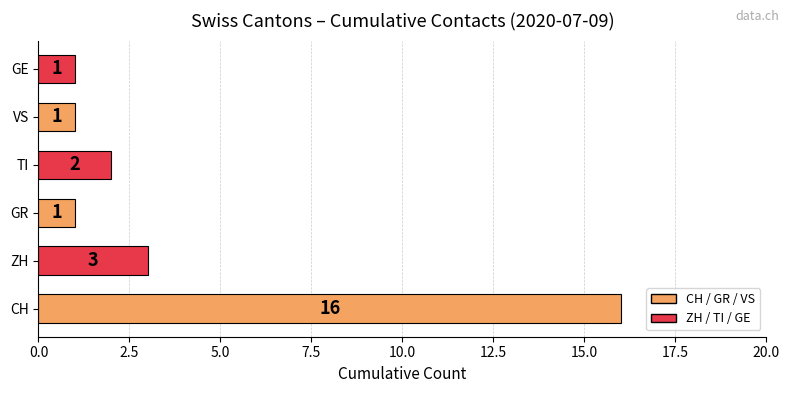

What is the greatest value displayed?

16